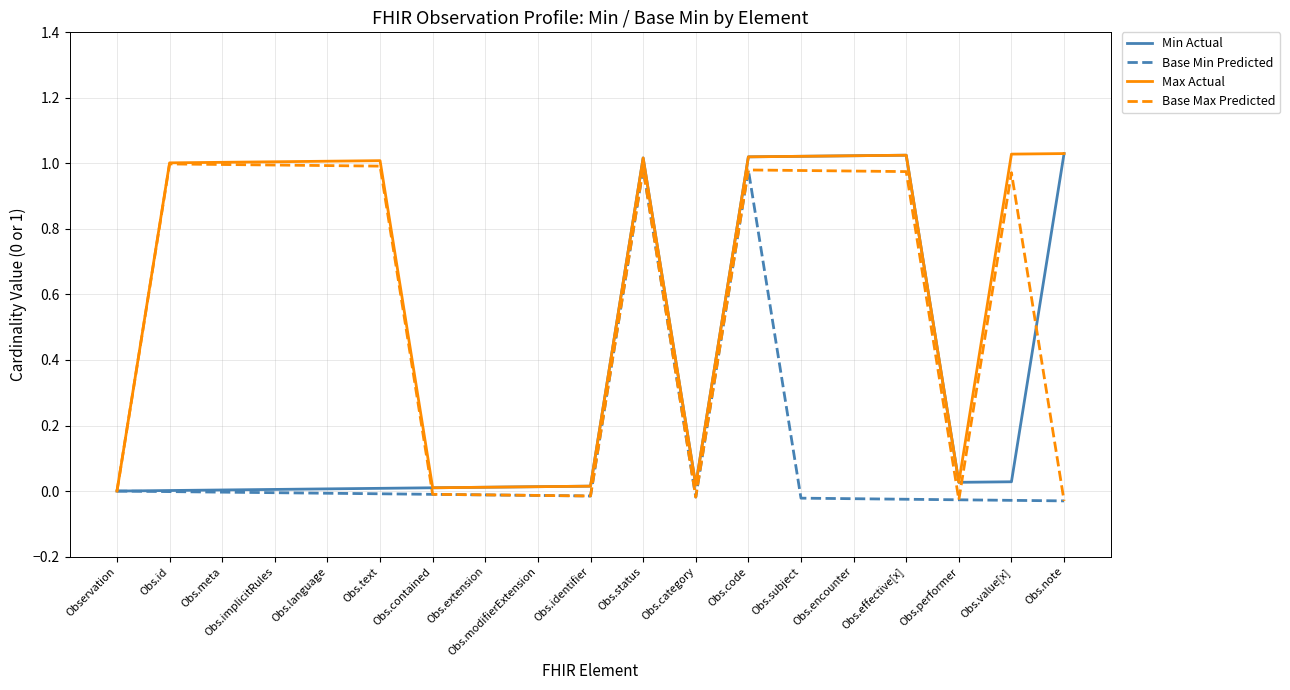

Which has a higher value, Obs.extension or Obs.effective[x]?

Obs.effective[x]